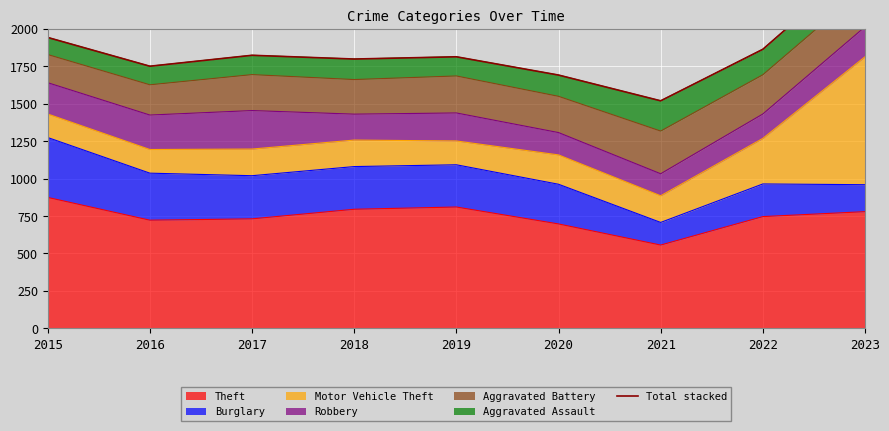

How many points are lower than both their immediate neighbors (excluding endpoints)?

3